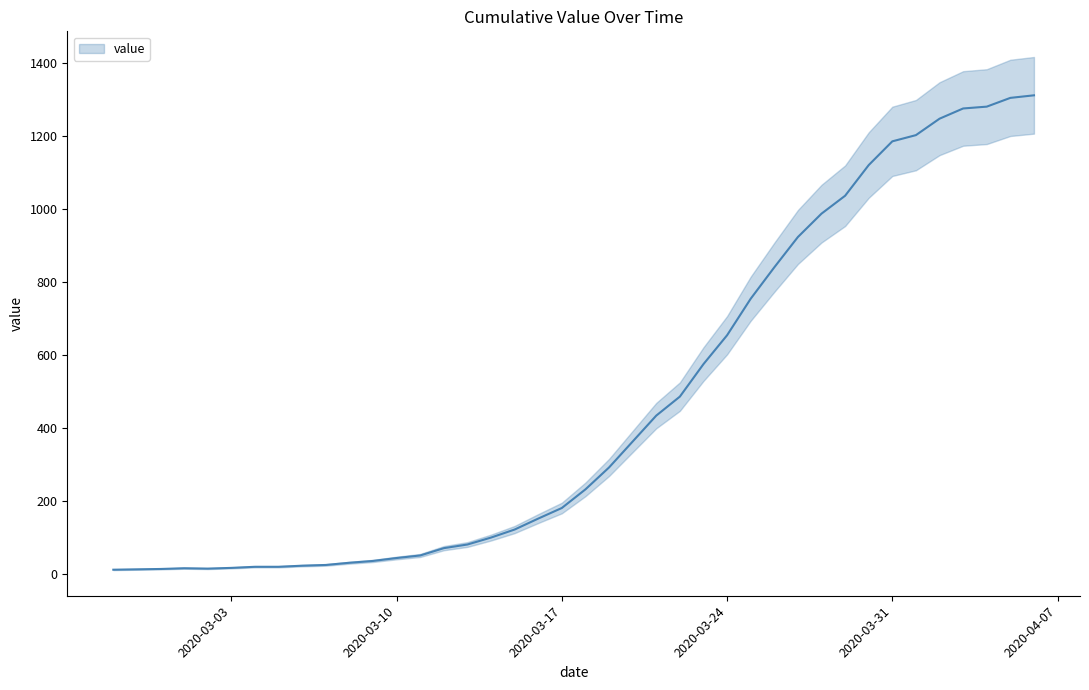

List the labels in order of value, smallest first.

2020-02-27, 2020-02-28, 2020-02-29, 2020-03-02, 2020-03-01, 2020-03-03, 2020-03-04, 2020-03-05, 2020-03-06, 2020-03-07, 2020-03-08, 2020-03-09, 2020-03-10, 2020-03-11, 2020-03-12, 2020-03-13, 2020-03-14, 2020-03-15, 2020-03-16, 2020-03-17, 2020-03-18, 2020-03-19, 2020-03-20, 2020-03-21, 2020-03-22, 2020-03-23, 2020-03-24, 2020-03-25, 2020-03-26, 2020-03-27, 2020-03-28, 2020-03-29, 2020-03-30, 2020-03-31, 2020-04-01, 2020-04-02, 2020-04-03, 2020-04-04, 2020-04-05, 2020-04-06